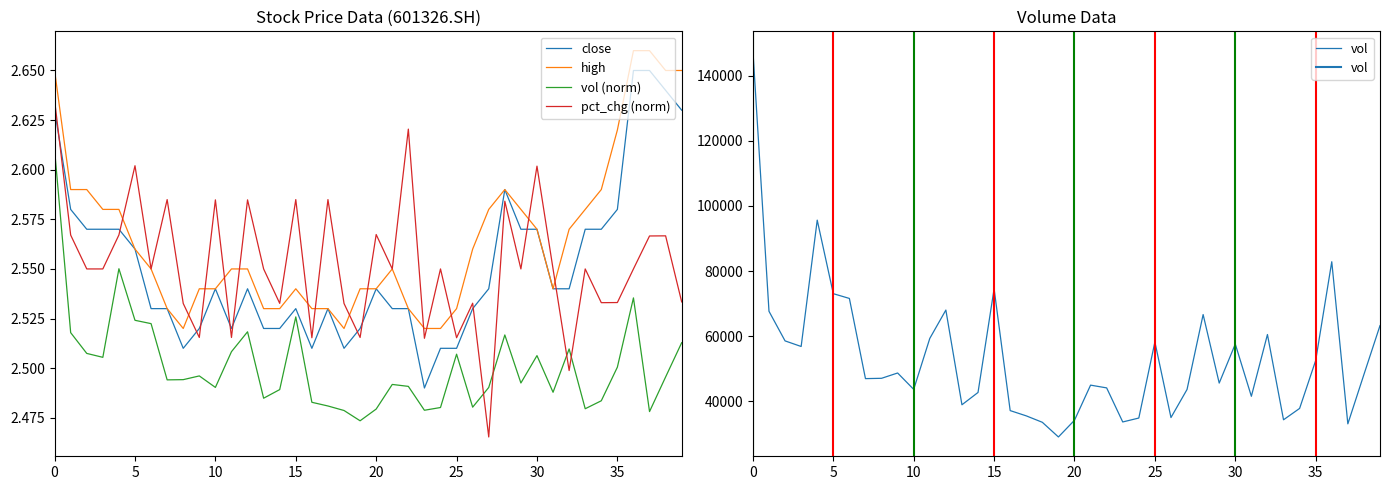

Is the value of vol (norm) at 15 greater than the value of pct_chg (norm) at 5?

No